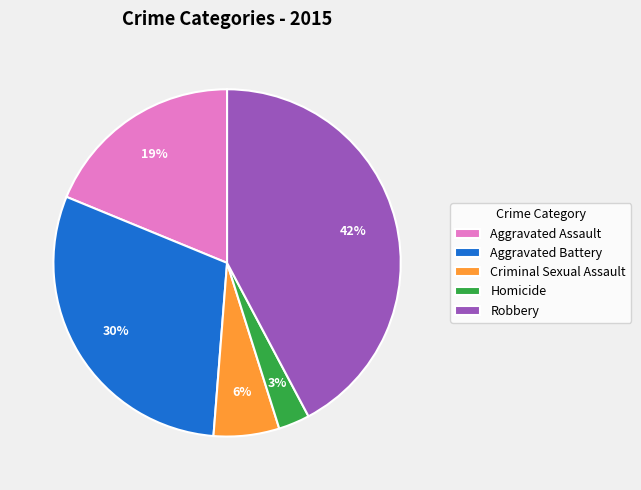

Approximately how many times larger is the value at Homicide compared to Aggravated Battery?

0.1